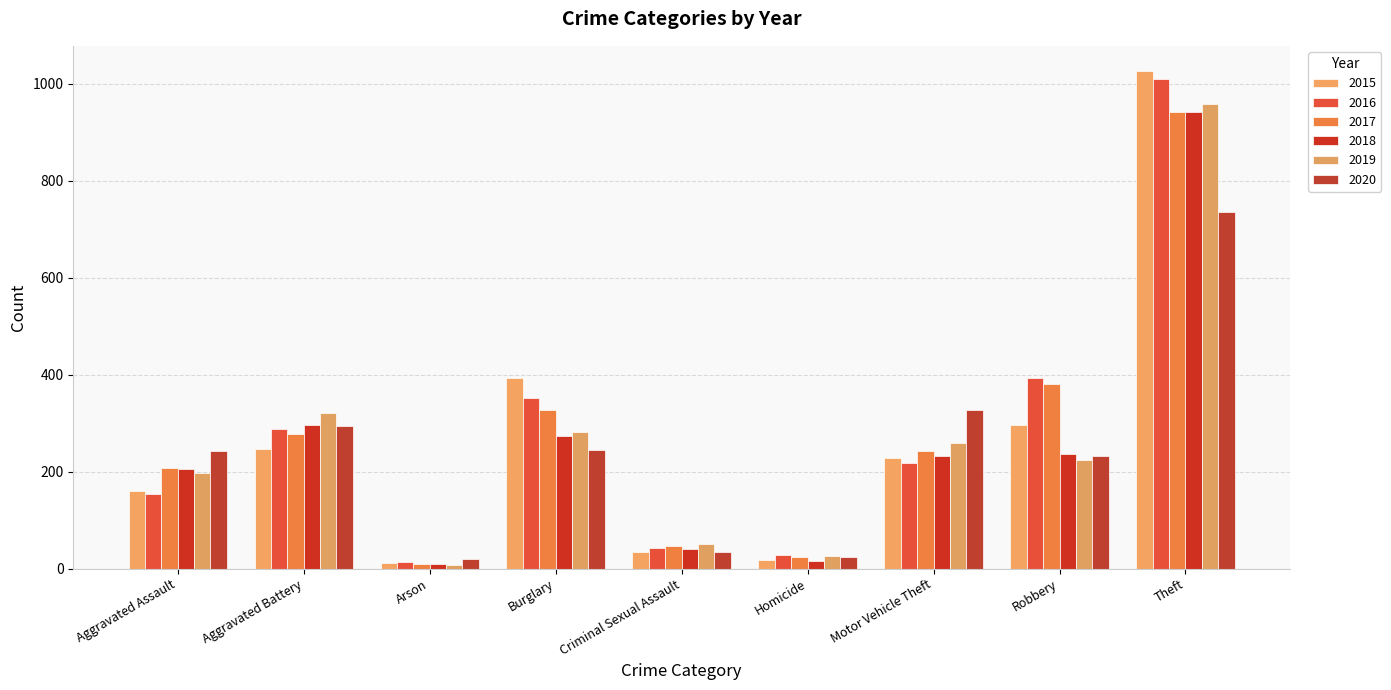

What are all the series names shown in the legend?

2015, 2016, 2017, 2018, 2019, 2020